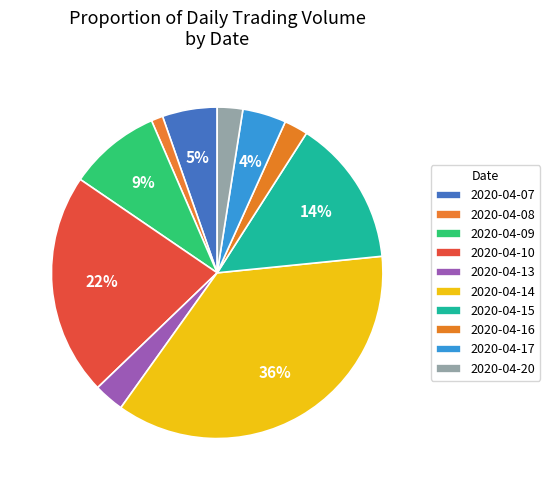

To the nearest percent, what portion does 2020-04-08 represent?

1%